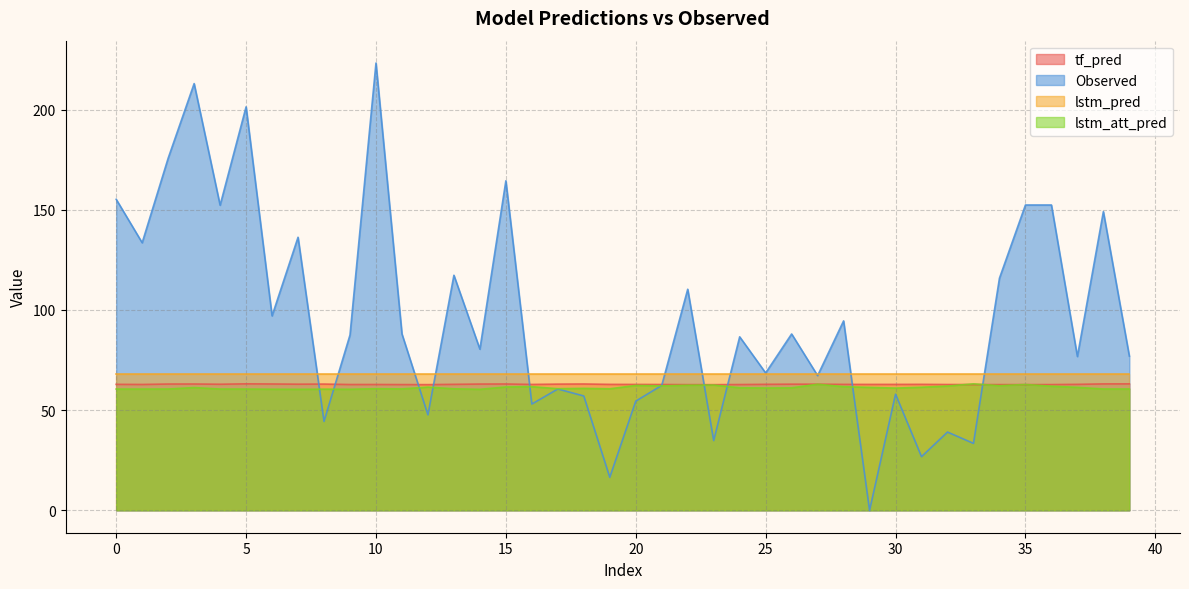

What is the sum of all tf_pred values?

2515.9